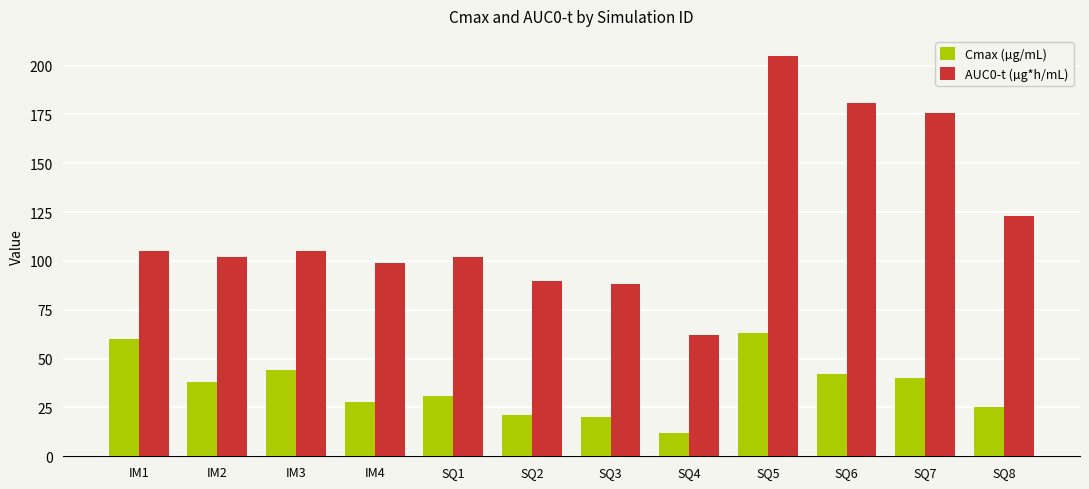

What are all the series names shown in the legend?

Cmax (µg/mL), AUC0-t (µg*h/mL)